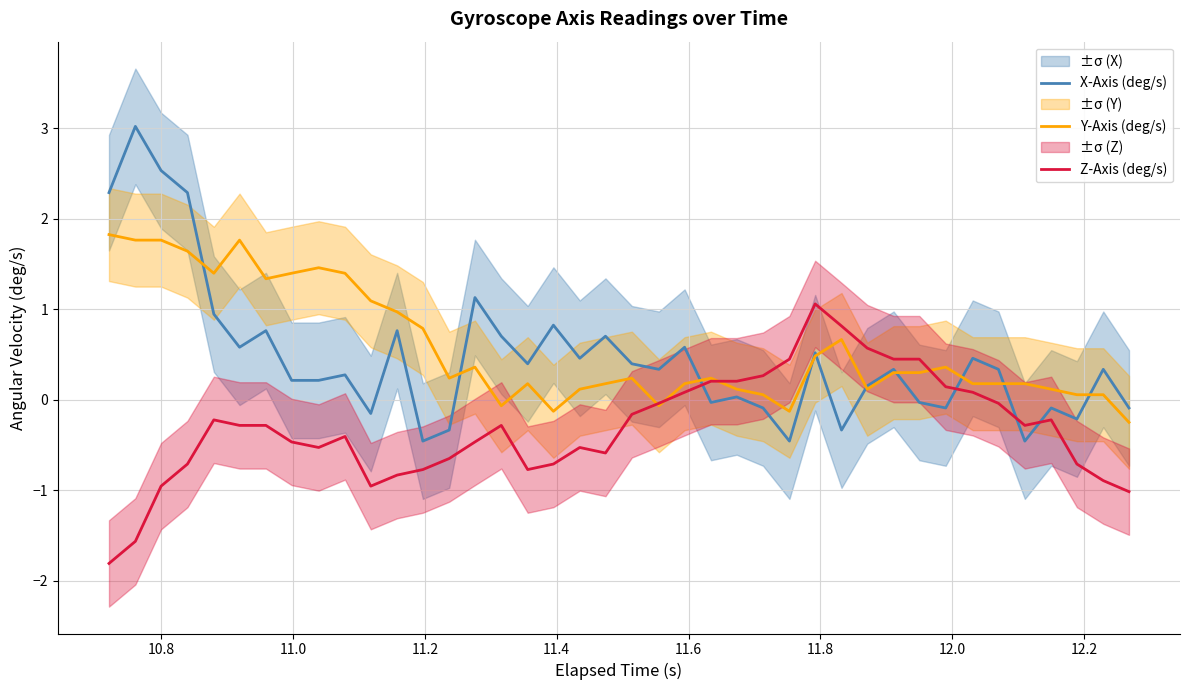

True or false: Z-Axis (deg/s) has more than 0 points higher than both neighbors.

True